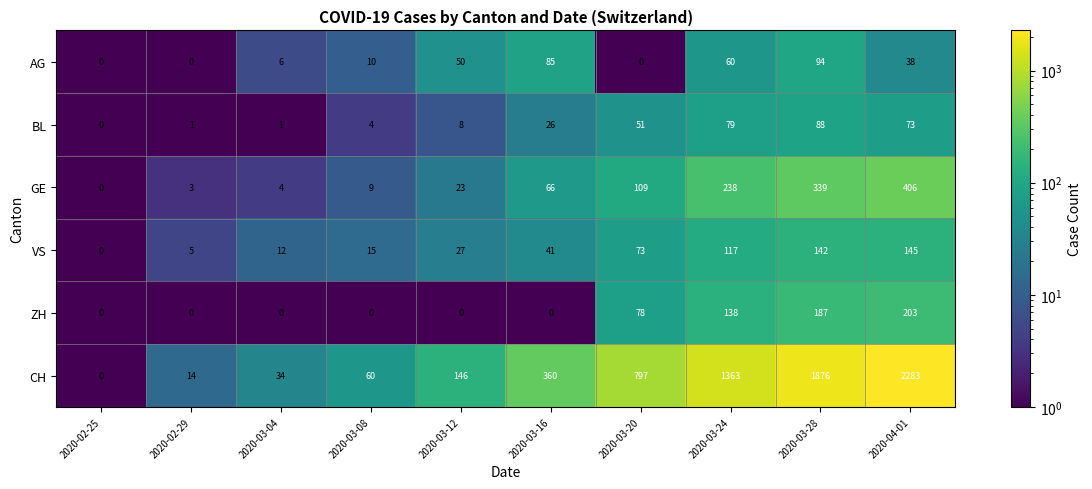

The BL series shows 0 at 2020-02-25. True or false?

True